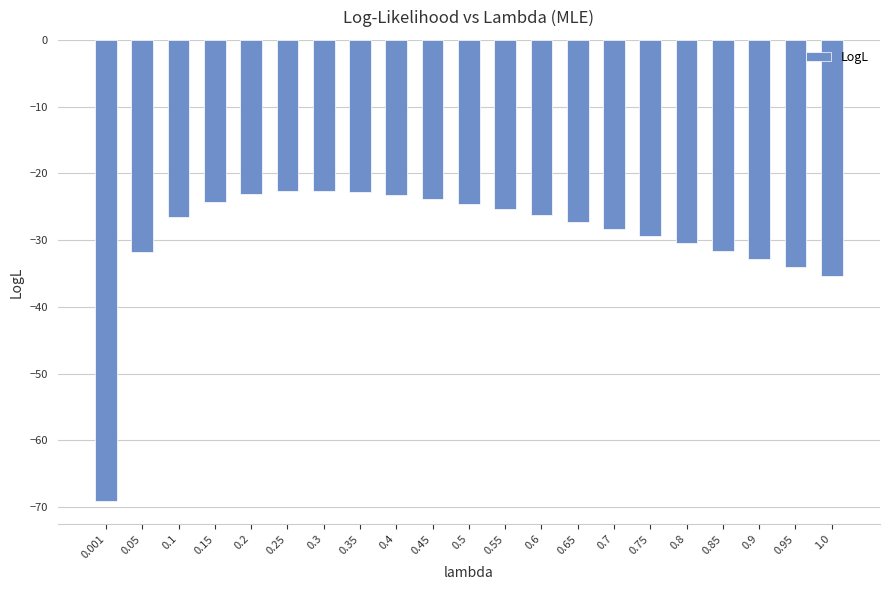

Is it true that the value at 0.65 is -15.6?

False